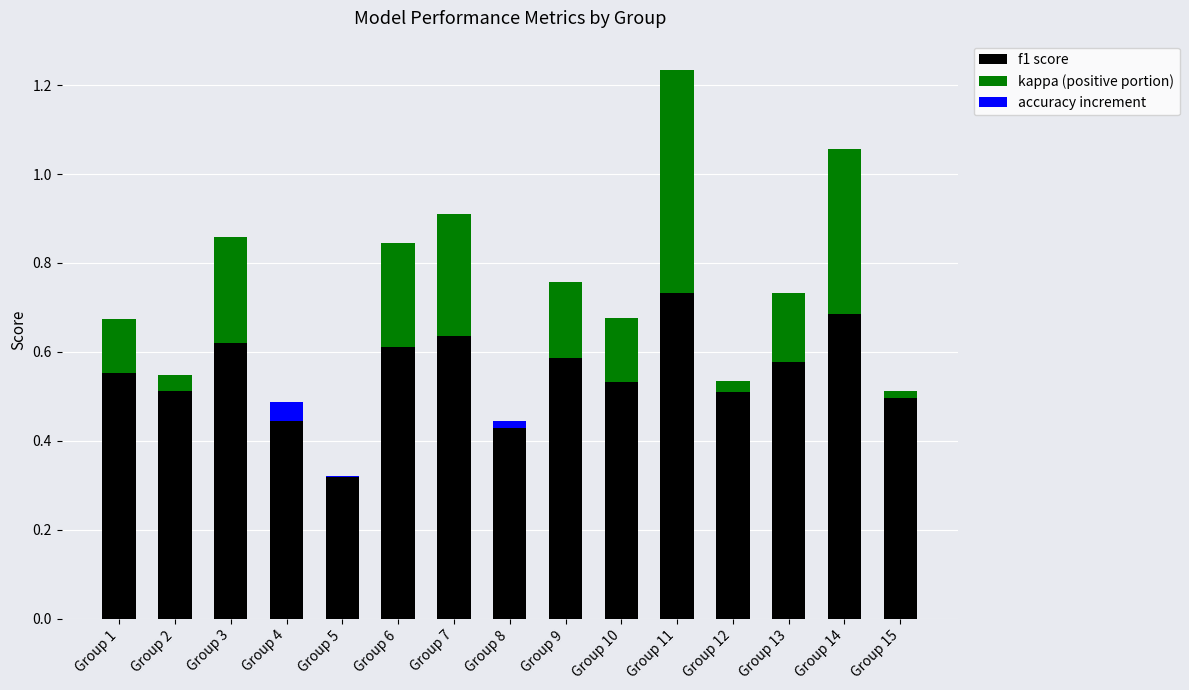

The f1 score series shows 1.0 at Group 9. True or false?

False